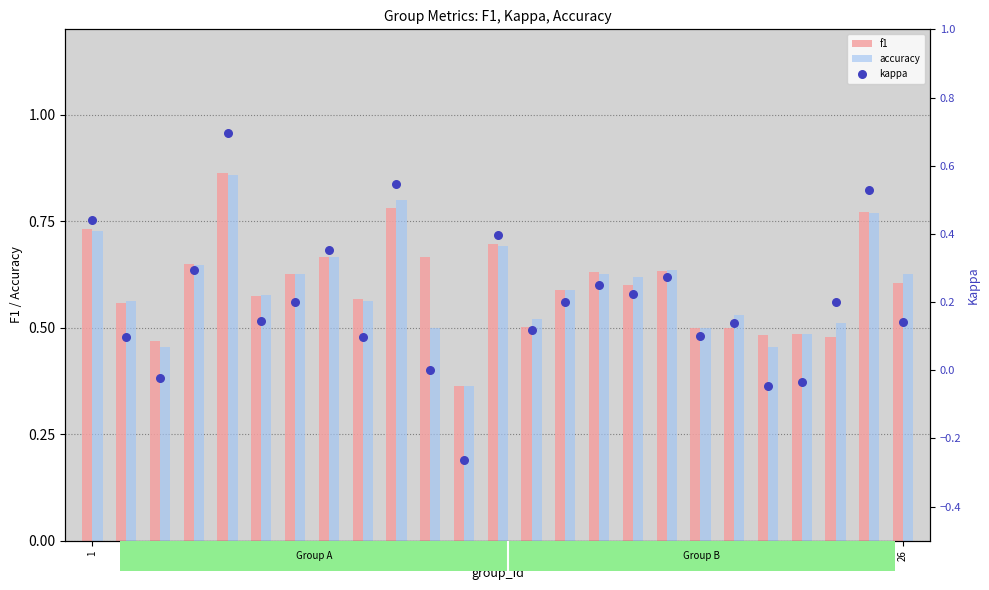

What is the total value across all series at 14?

1.1